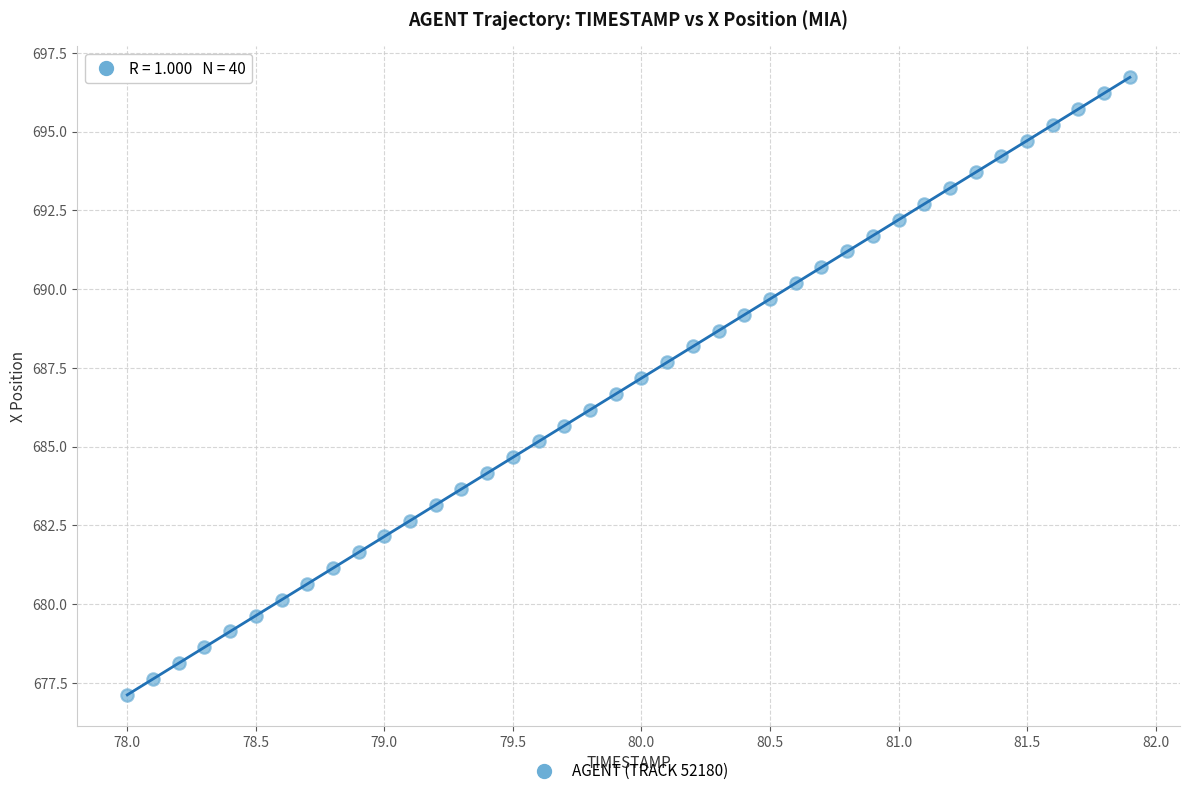

What is the range of Y values (max minus min)?

19.6